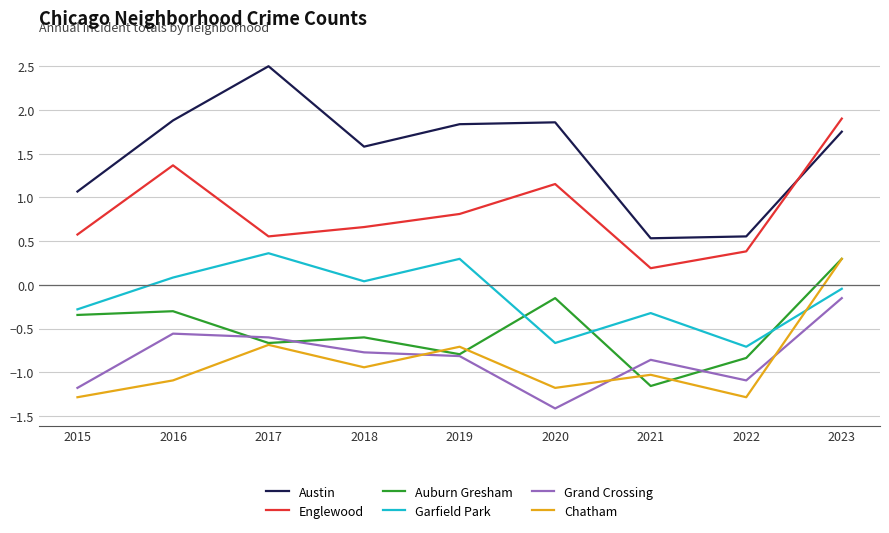

True or false: Englewood and Auburn Gresham intersect in this chart.

False